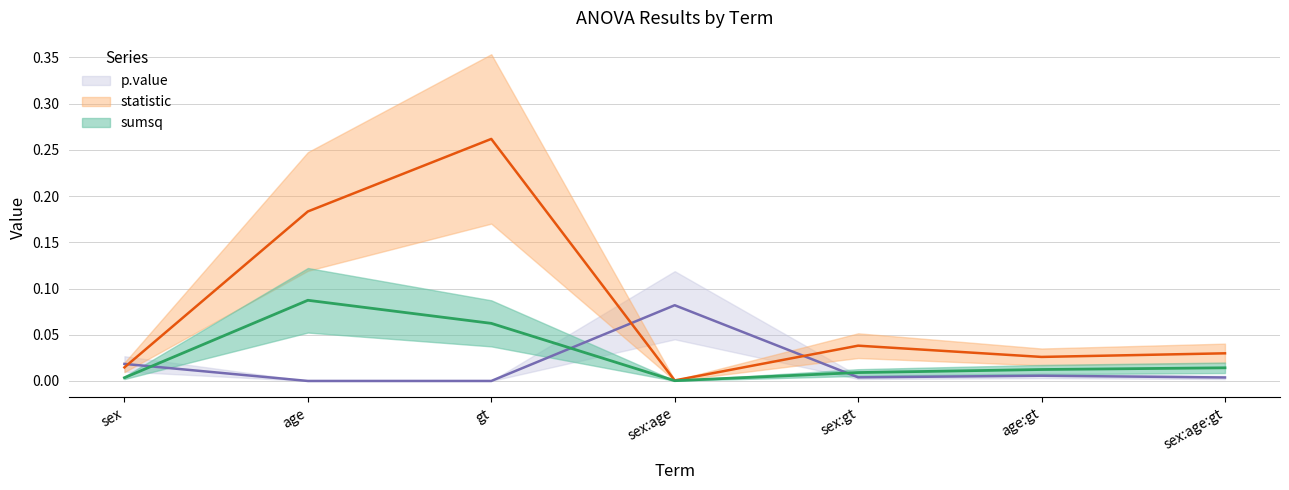

Reading left to right, extract all data points from this chart.

sumsq: sex=0.0	age=0.1	gt=0.1	sex:age=0.0	sex:gt=0.0	age:gt=0.0	sex:age:gt=0.0
statistic: sex=0.0	age=0.2	gt=0.3	sex:age=0.0	sex:gt=0.0	age:gt=0.0	sex:age:gt=0.0
p.value: sex=0.0	age=0.0	gt=0.0	sex:age=0.1	sex:gt=0.0	age:gt=0.0	sex:age:gt=0.0